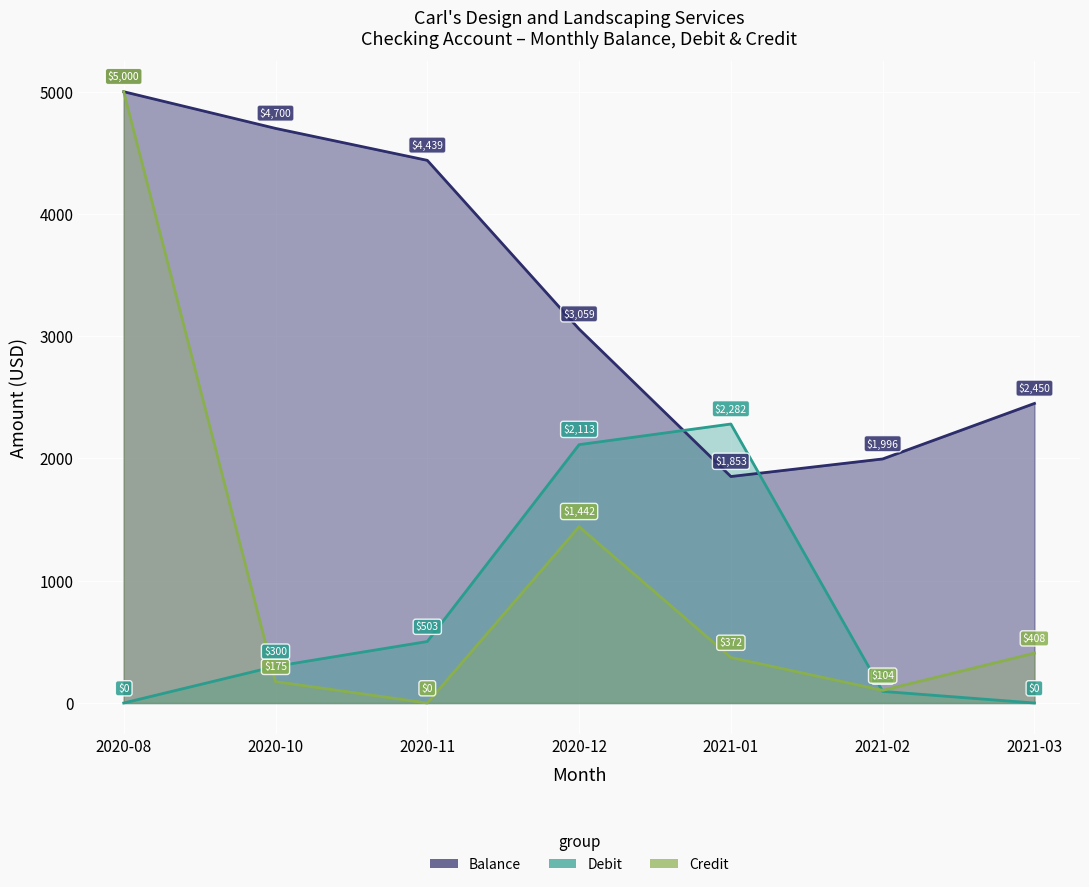

The Debit series shows 712.7 at 2021-01. True or false?

False